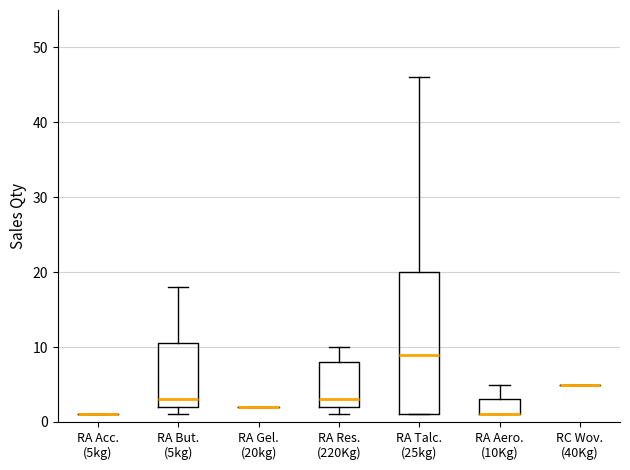

Reading left to right, read every box against the y-axis: the position of its median line, the range the box covers, and the ends of its whiskers. The values are not printed on the chart, so give them approximately, as read against the axis.

RA Acc. (5kg): box collapsed to a line at 1, whiskers 1 to 1
RA But. (5kg): median 3, box 2 to 11, whiskers 1 to 18
RA Gel. (20kg): box collapsed to a line at 2, whiskers 2 to 2
RA Res. (220Kg): median 3, box 2 to 8, whiskers 1 to 10
RA Talc. (25kg): median 9, box 1 to 20, whiskers 1 to 46
RA Aero. (10Kg): median 1 (drawn on the box's lower edge), box 1 to 3, whiskers 1 to 5
RC Wov. (40Kg): box collapsed to a line at 5, whiskers 5 to 5